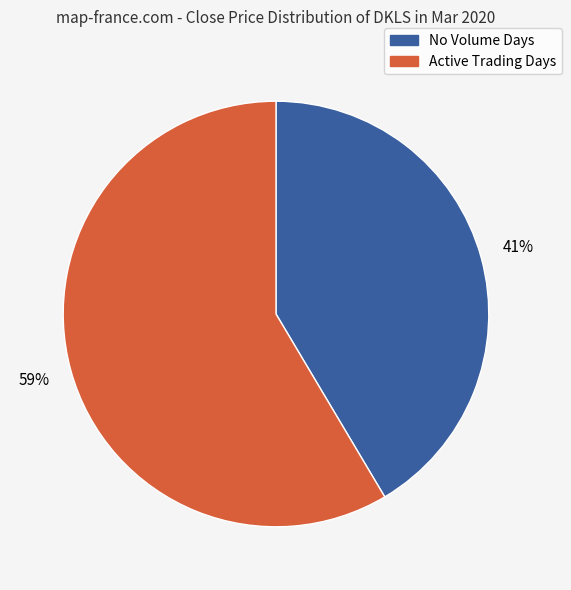

Is there a majority slice in this chart?

Yes